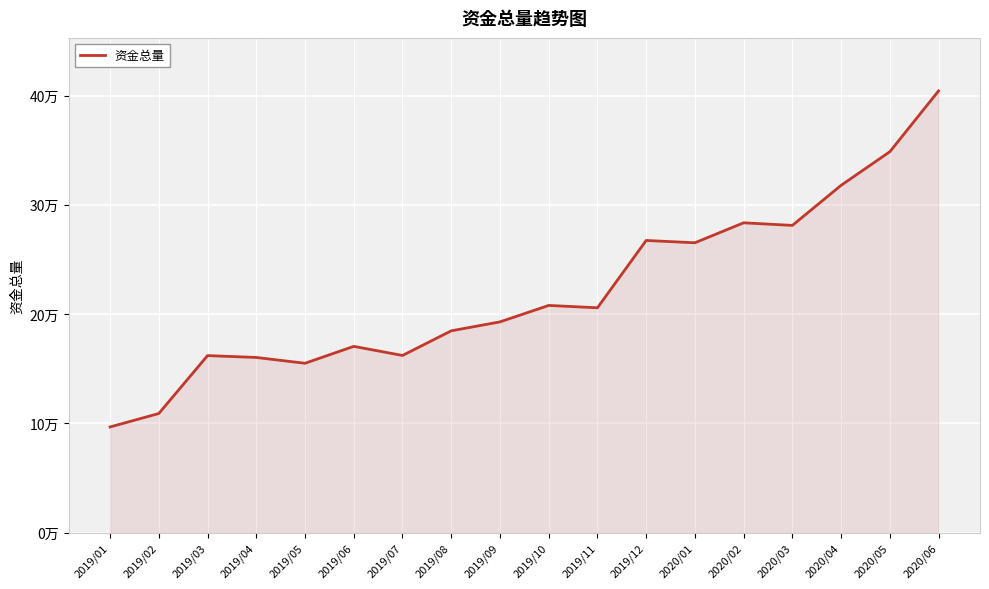

What is the minimum value shown in the chart?

96624.5